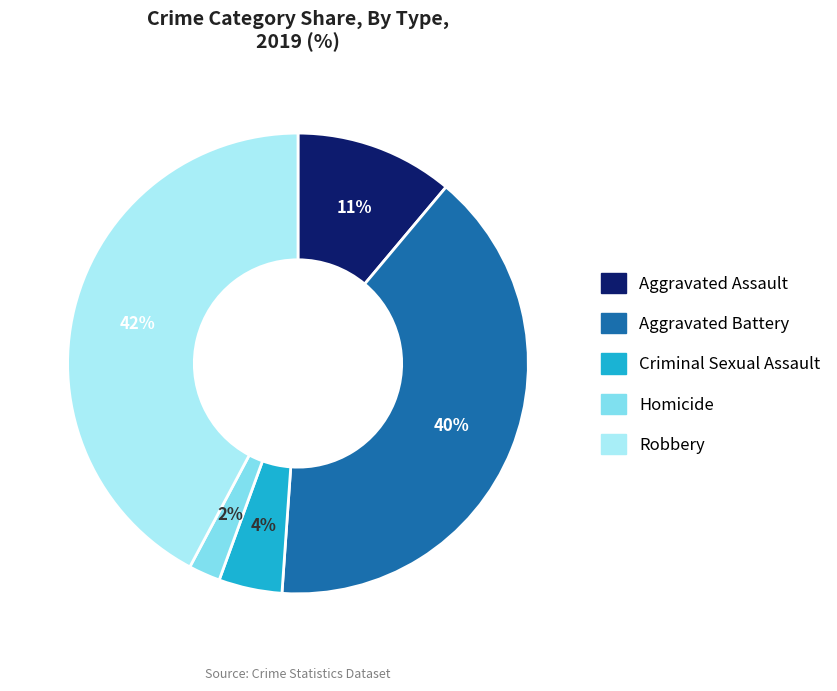

Do Homicide and Criminal Sexual Assault together represent more than half of the pie?

No